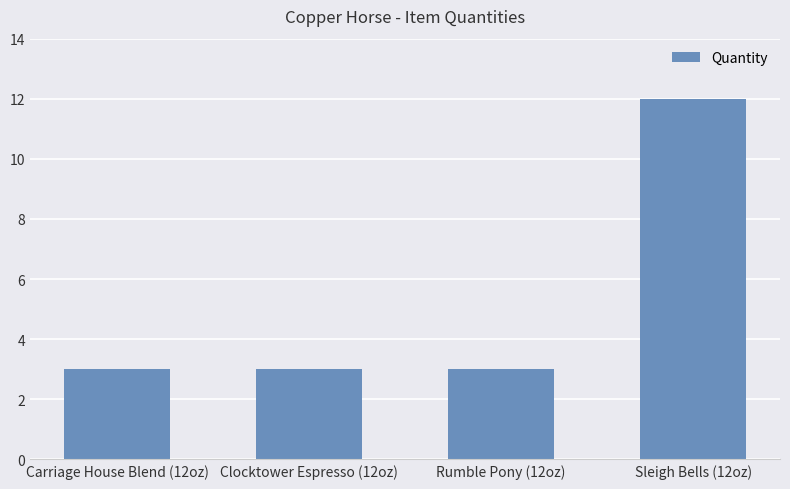

What is the difference between the maximum and minimum values?

9